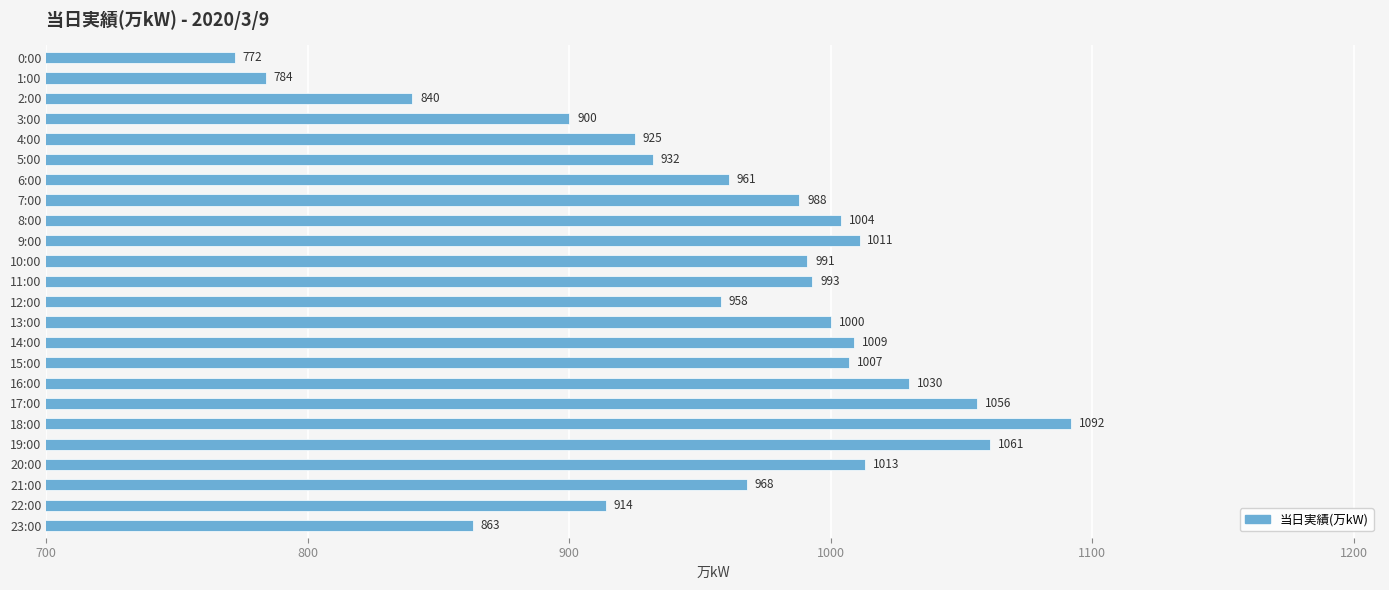

Reading top to bottom, transcribe all the data shown in this chart.

0:00=772	1:00=784	2:00=840	3:00=900	4:00=925	5:00=932	6:00=961	7:00=988	8:00=1004	9:00=1011	10:00=991	11:00=993	12:00=958	13:00=1000	14:00=1009	15:00=1007	16:00=1030	17:00=1056	18:00=1092	19:00=1061	20:00=1013	21:00=968	22:00=914	23:00=863